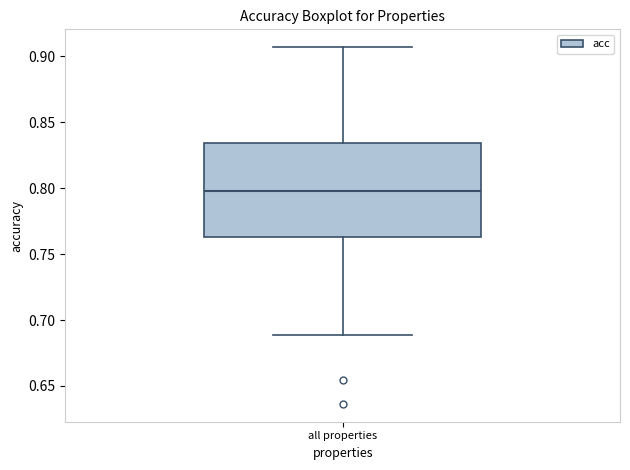

Transcribe this box plot: give where the median line is, the range the box spans, and where the two whiskers end, as read against the y-axis. The values are not printed on the chart, so give them approximately, as read against the axis.

median 0.800, box 0.765 to 0.835, whiskers 0.690 to 0.905